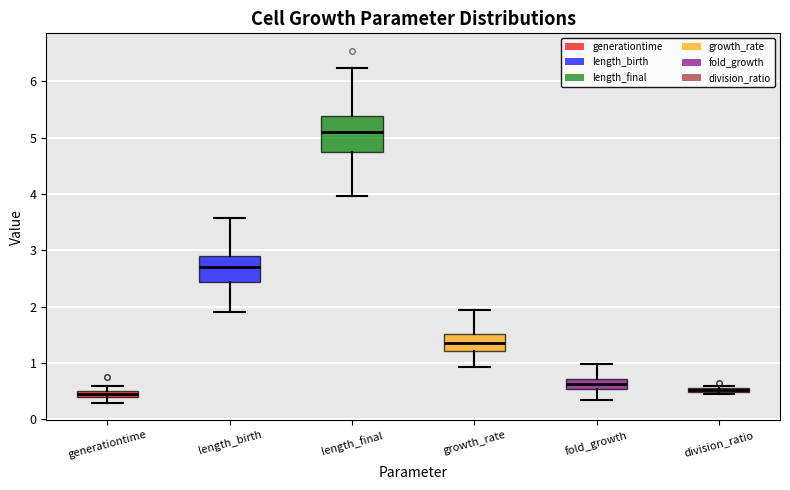

Where does the median line of the box for length_final sit on the y-axis? The values are not printed on the chart, so give them approximately, as read against the axis.

5.1